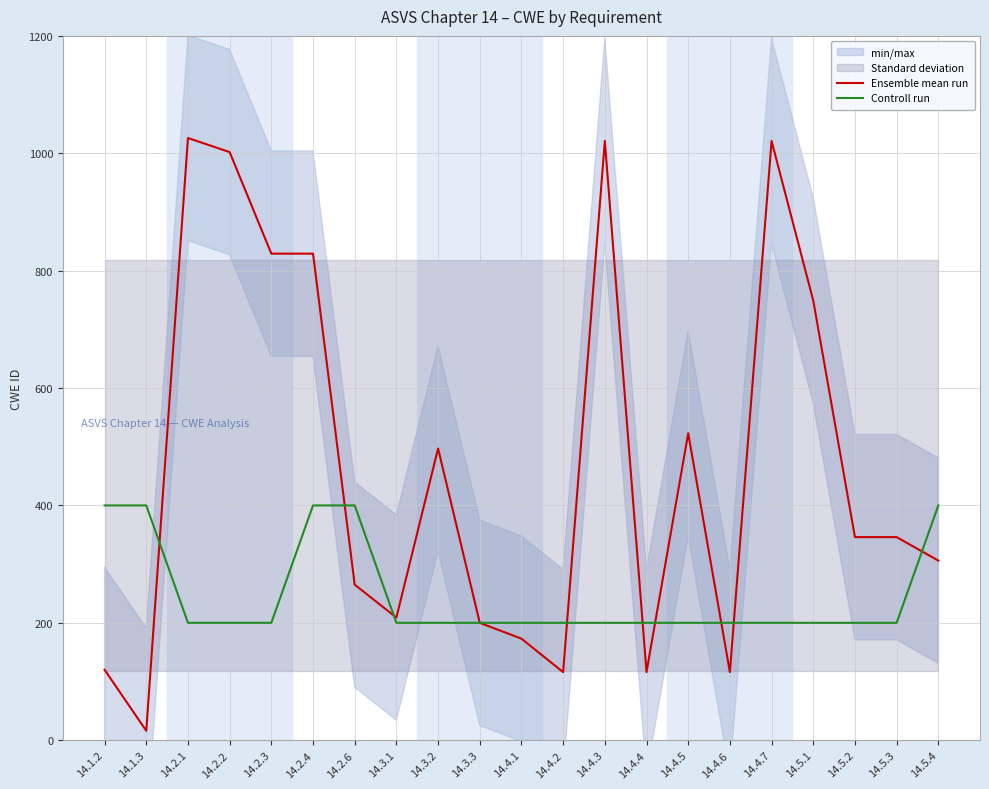

Is it true that Controll run equals 550 at 14.1.2?

False